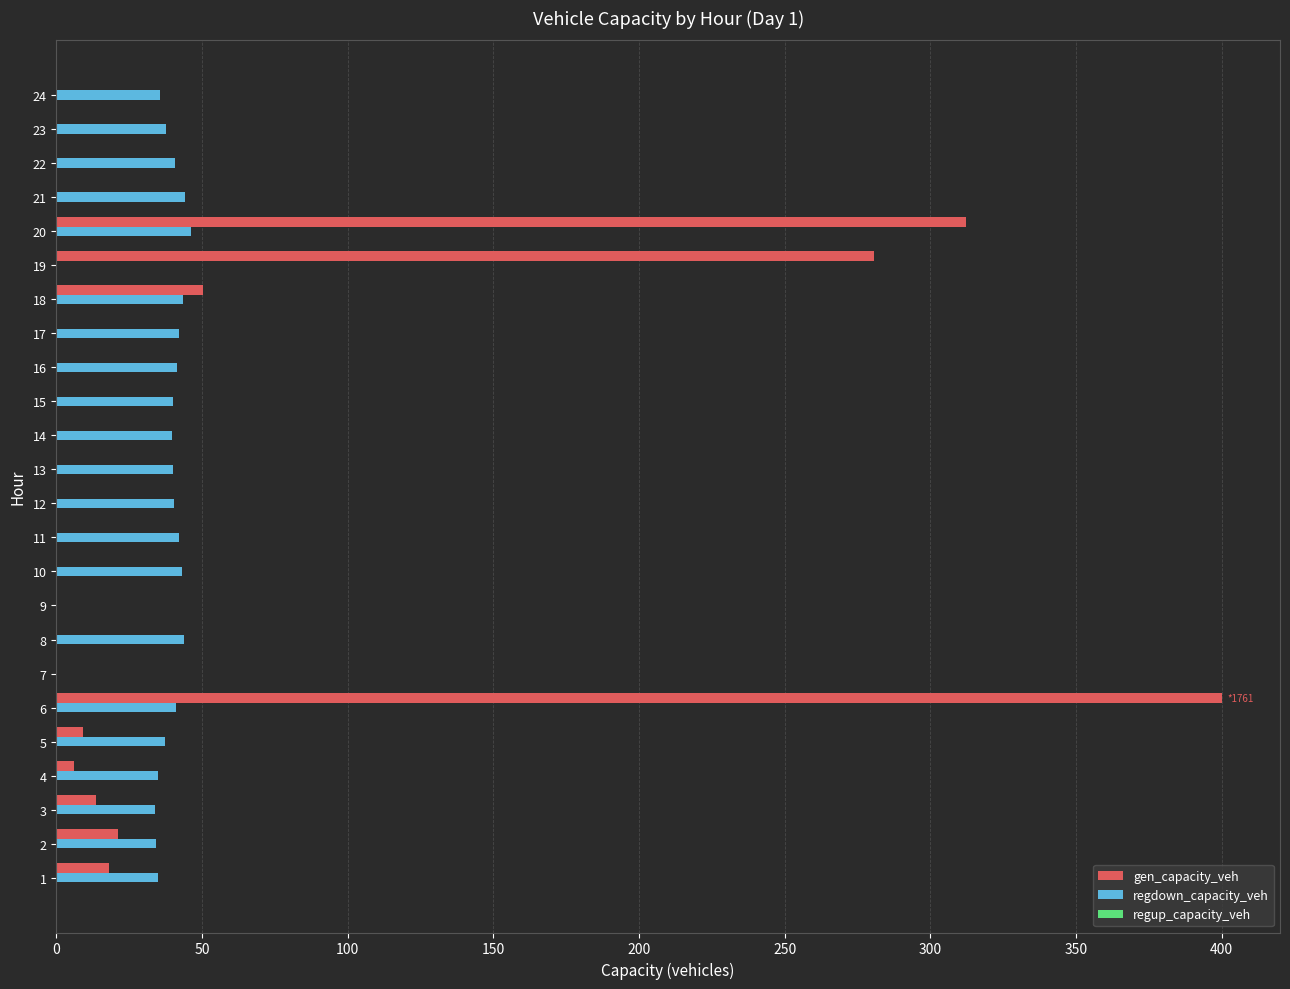

True or false: regdown_capacity_veh has a value of 37.8 at 23.

True